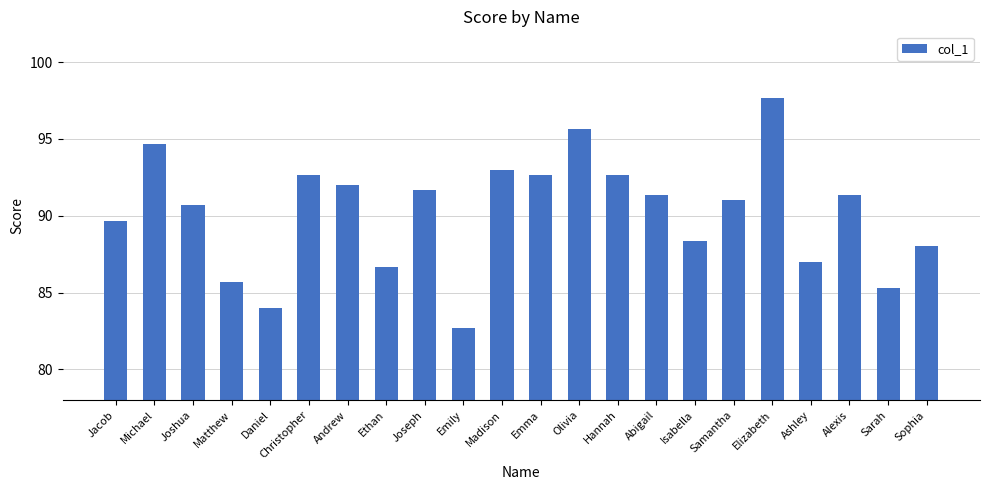

At which label does the data first exceed 91?

Michael